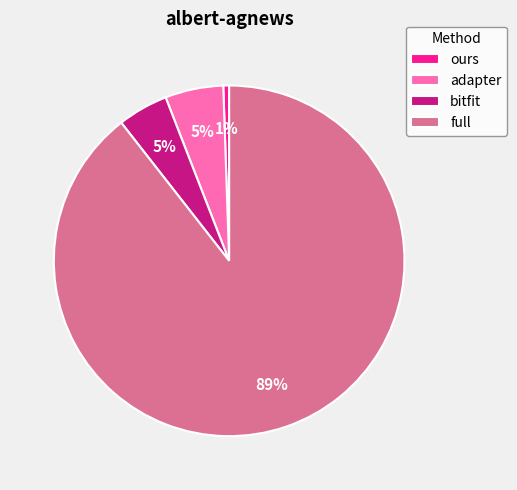

Which slice is the largest?

full